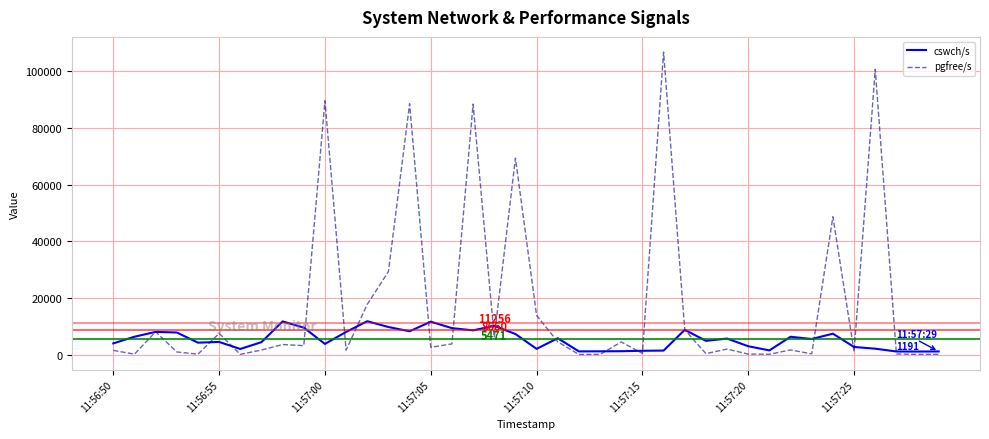

List the series in order of their overall mean, highest first.

pgfree/s, cswch/s